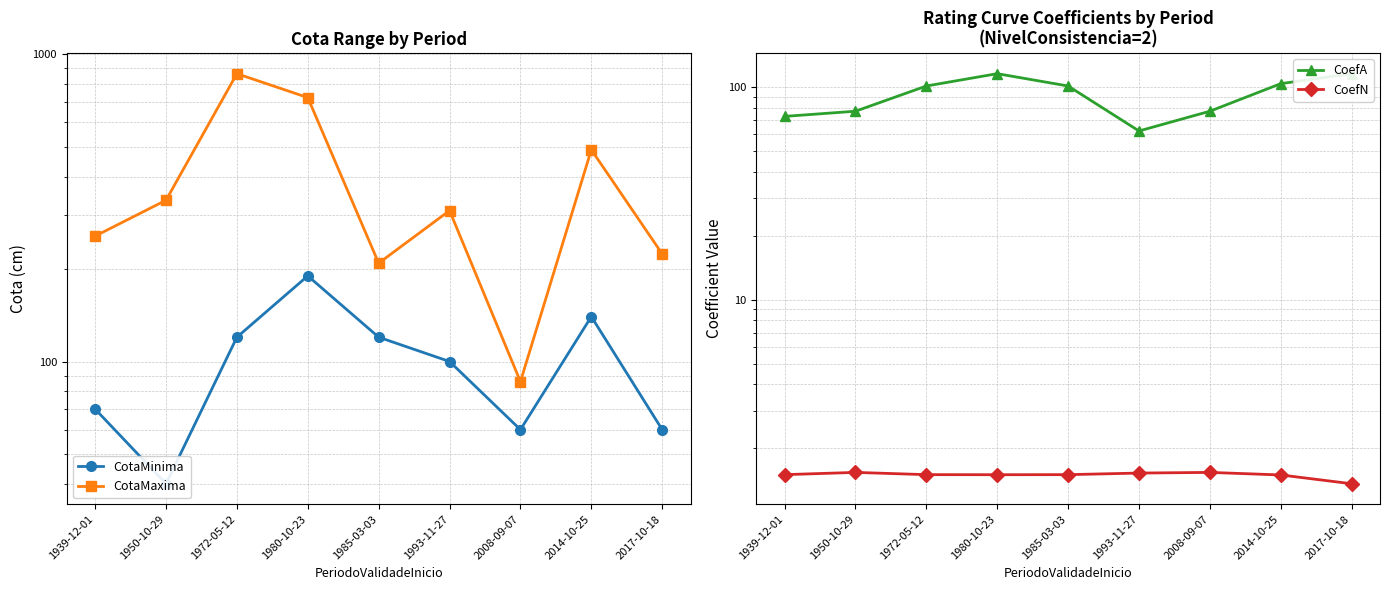

What is the lowest value of the CoefN series?

1.4